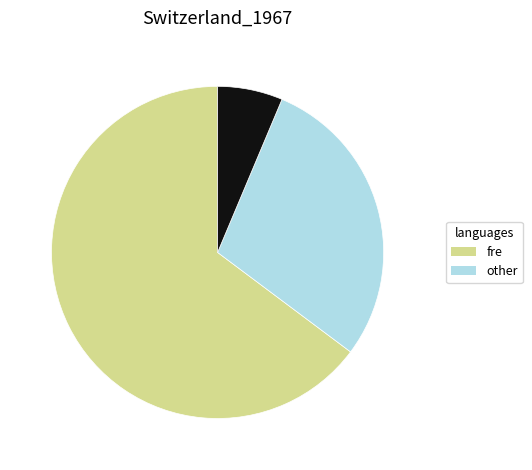

Does any single category account for the majority?

Yes